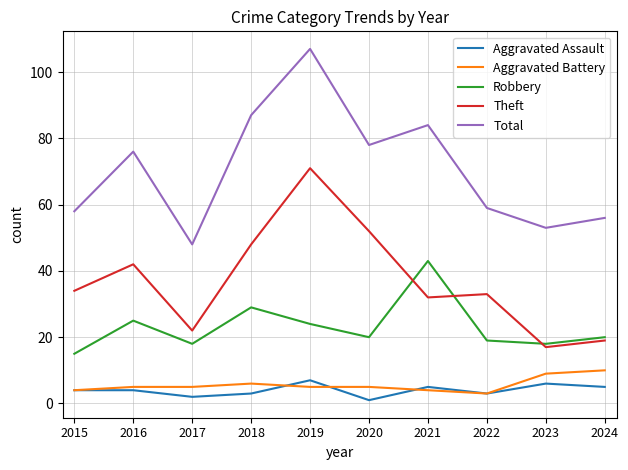

The value of Robbery at 2019 is 16. True or false?

False